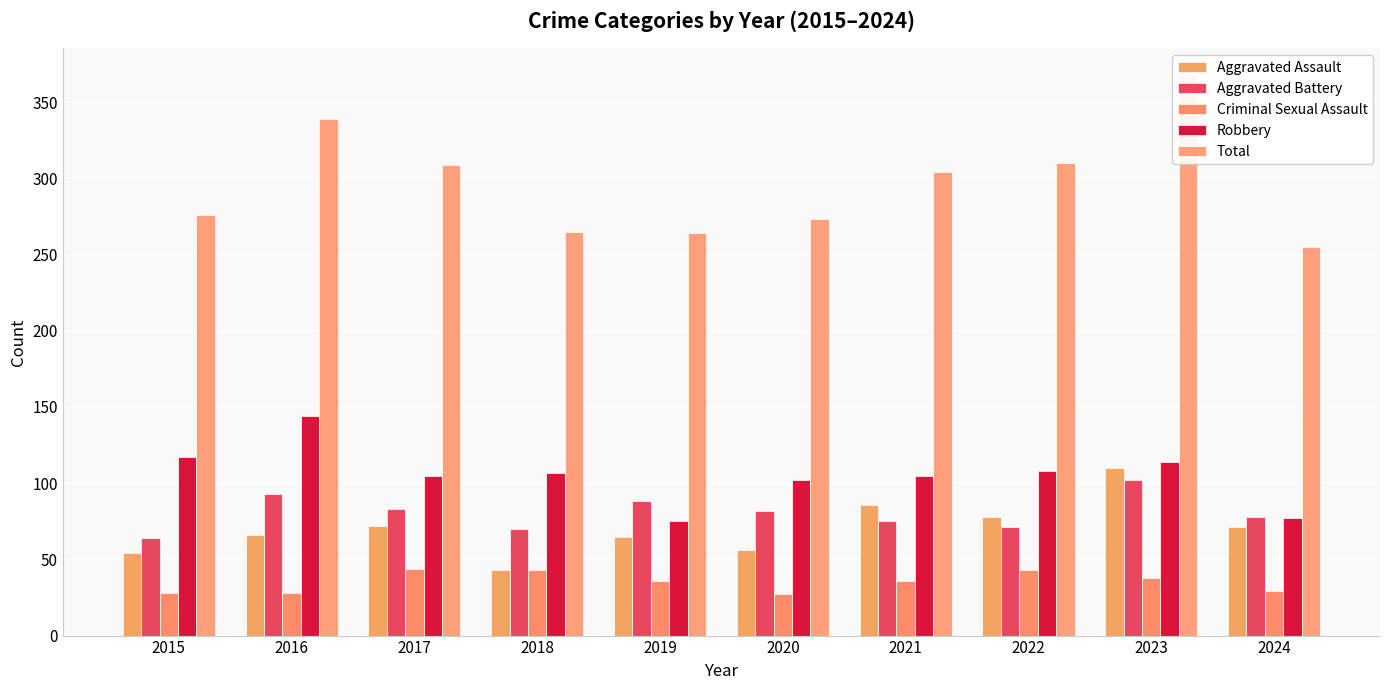

What is the maximum value for Aggravated Battery?

102